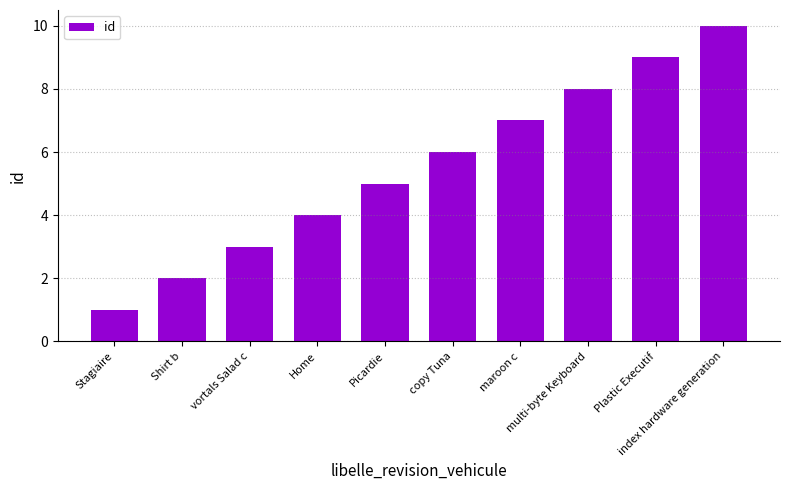

Count the number of data series in this chart.

1